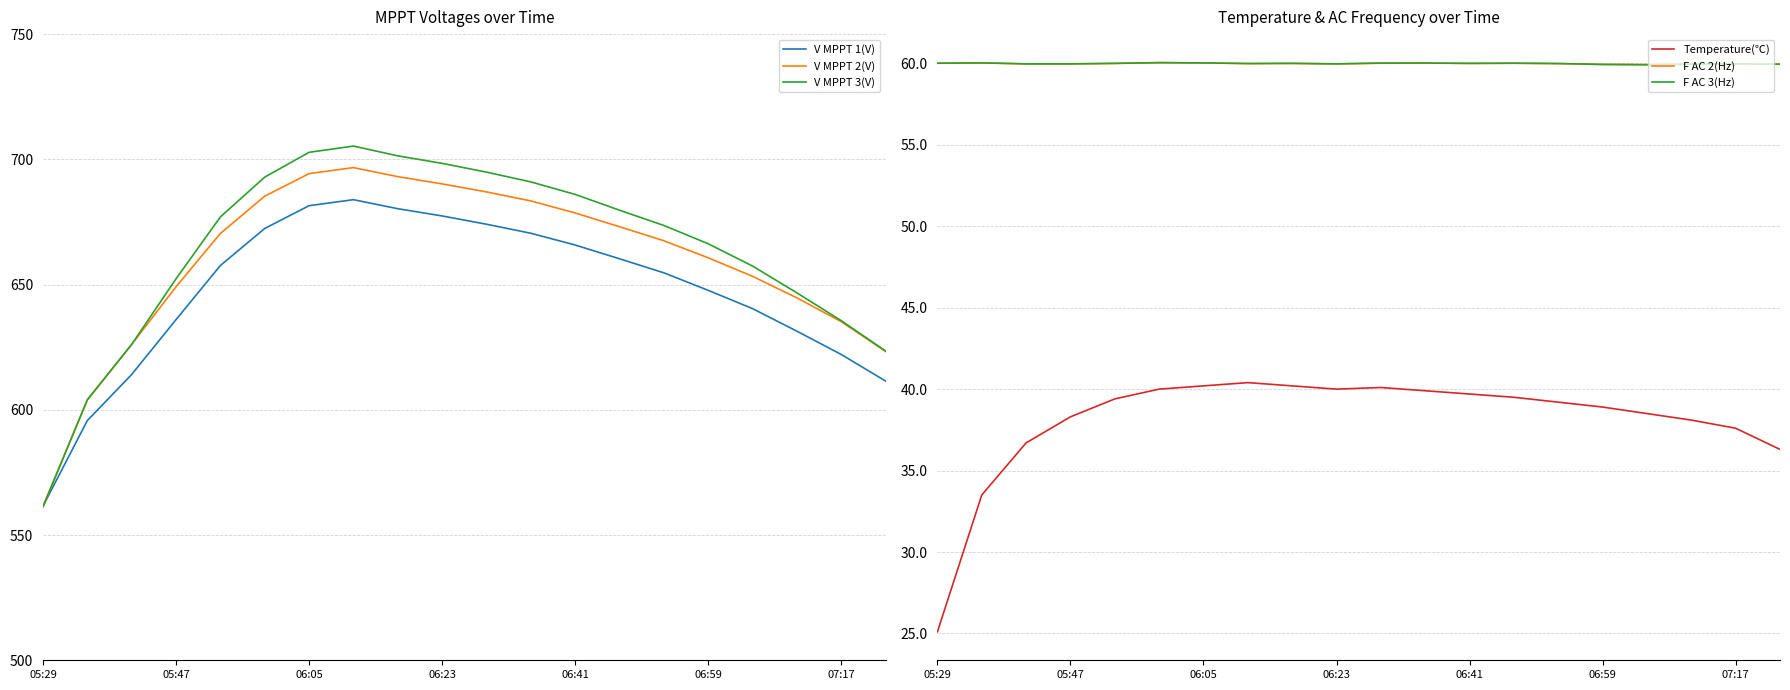

Is the value of Temperature(℃) at 05:47 greater than the value of F AC 2(Hz) at 06:23?

No